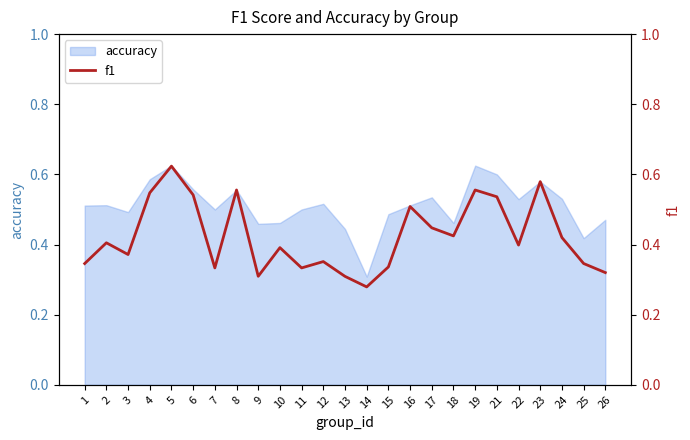

Is it true that the value at 14 is 0.5?

False